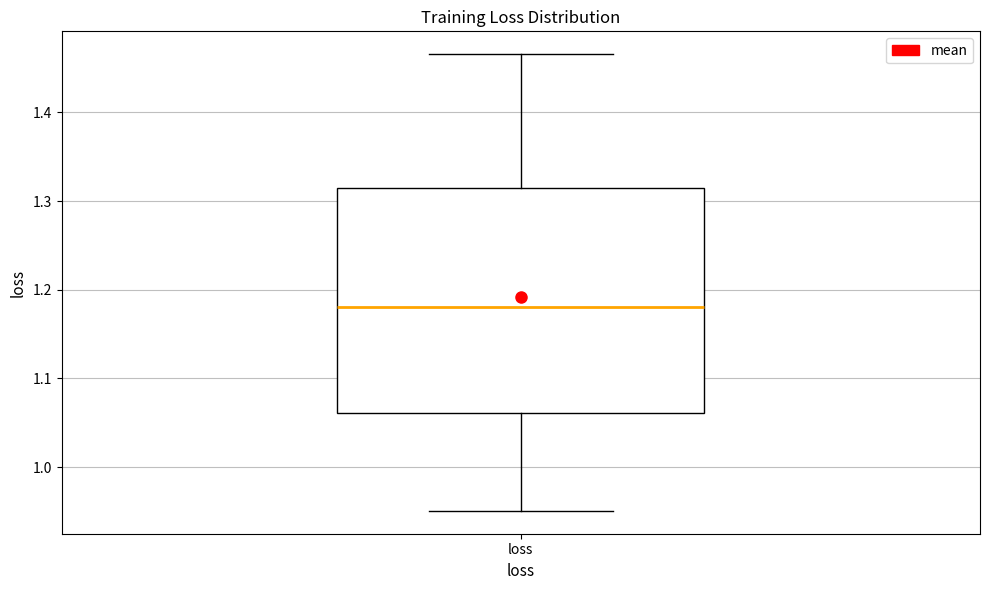

Read this box plot against the y-axis: the position of the median line, the range covered by the box, and the ends of both whiskers. The values are not printed on the chart, so give them approximately, as read against the axis.

median 1.18, box 1.06 to 1.32, whiskers 0.95 to 1.47